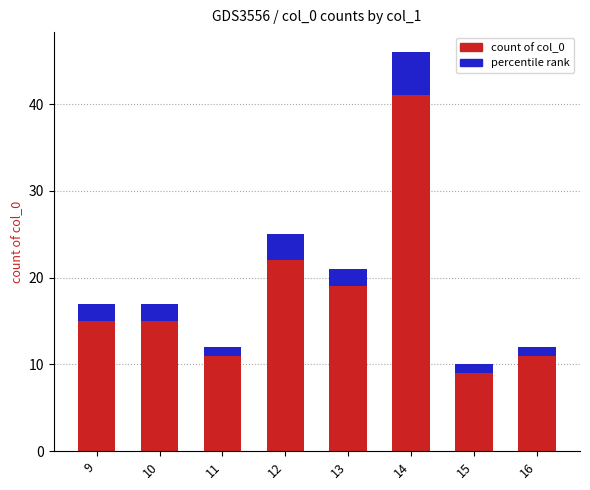

What are all the series names shown in the legend?

count of col_0, percentile rank